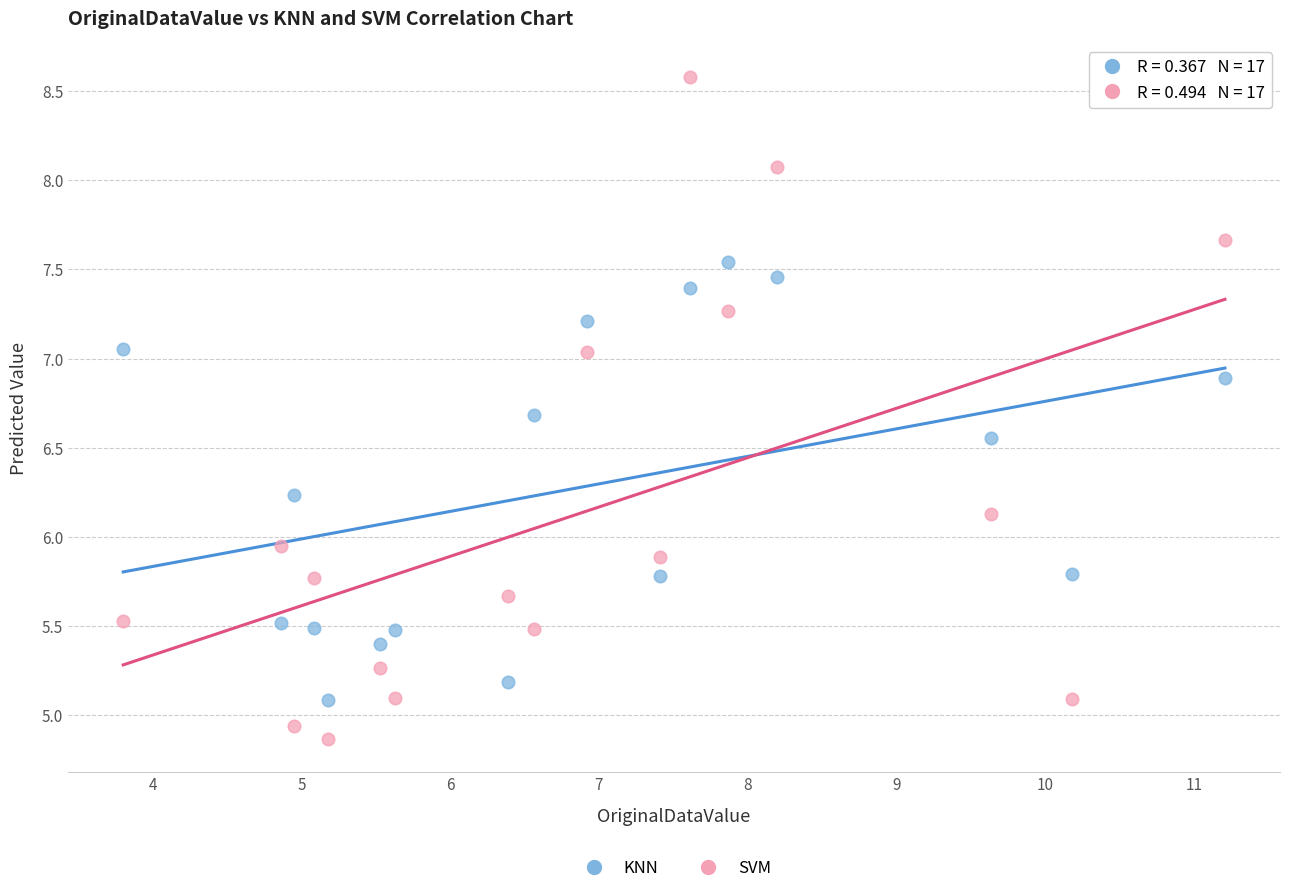

Which series has the largest Y range (max minus min)?

SVM